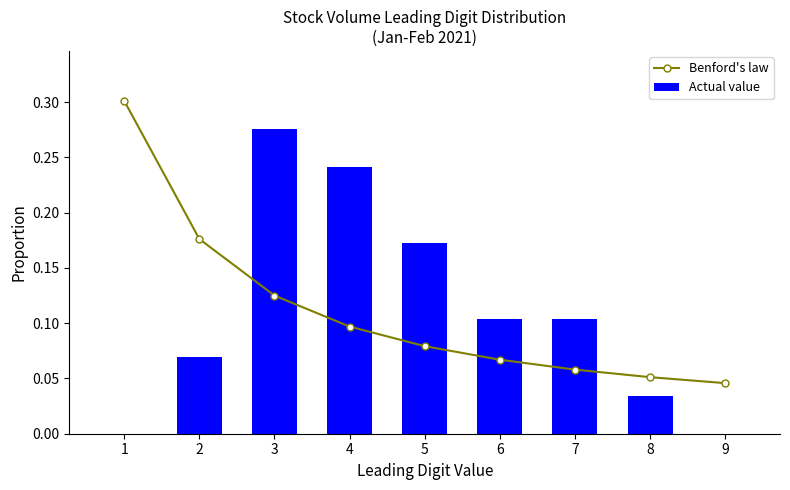

Reading left to right, what are all the values shown in this chart?

Benford's law: 1=0.3	2=0.2	3=0.1	4=0.1	5=0.1	6=0.1	7=0.1	8=0.1	9=0.0
Actual value: 1=0.0	2=0.1	3=0.3	4=0.2	5=0.2	6=0.1	7=0.1	8=0.0	9=0.0